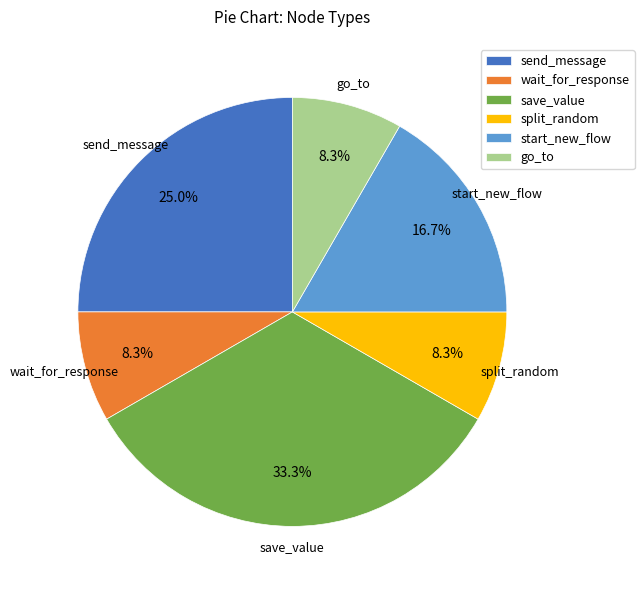

What is the largest slice in the pie chart?

save_value